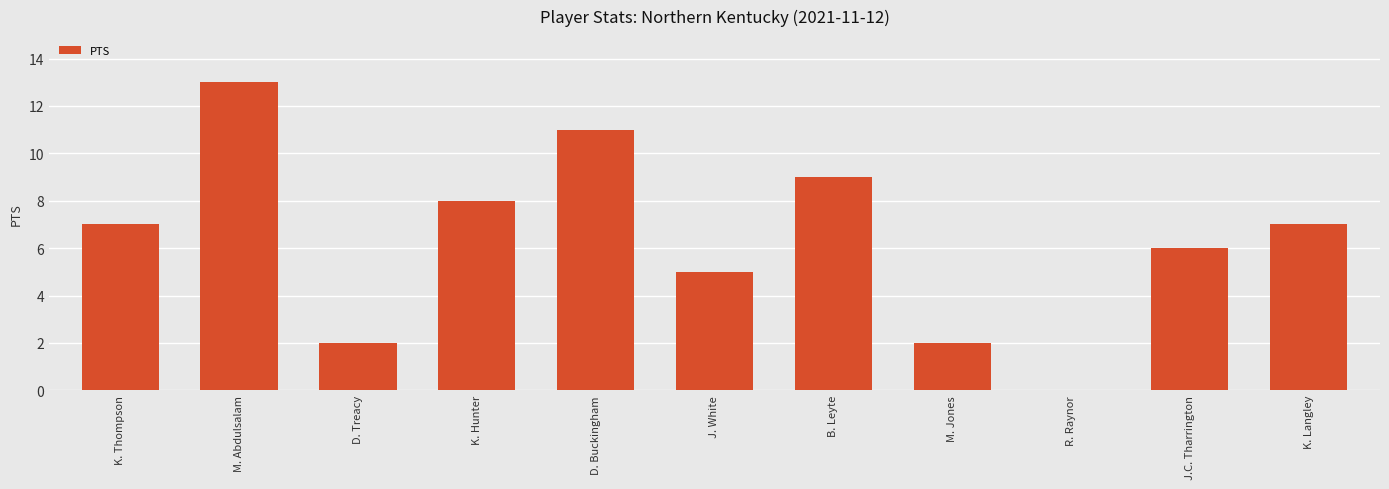

What is the sum of all values?

70